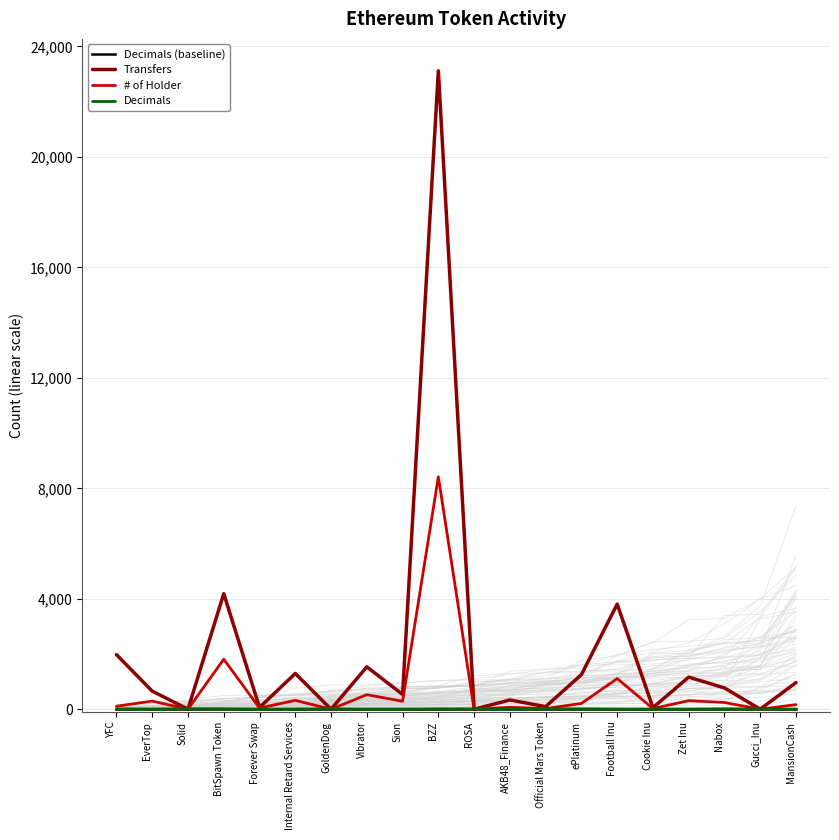

Which has a higher value, MansionCash or Solid?

MansionCash